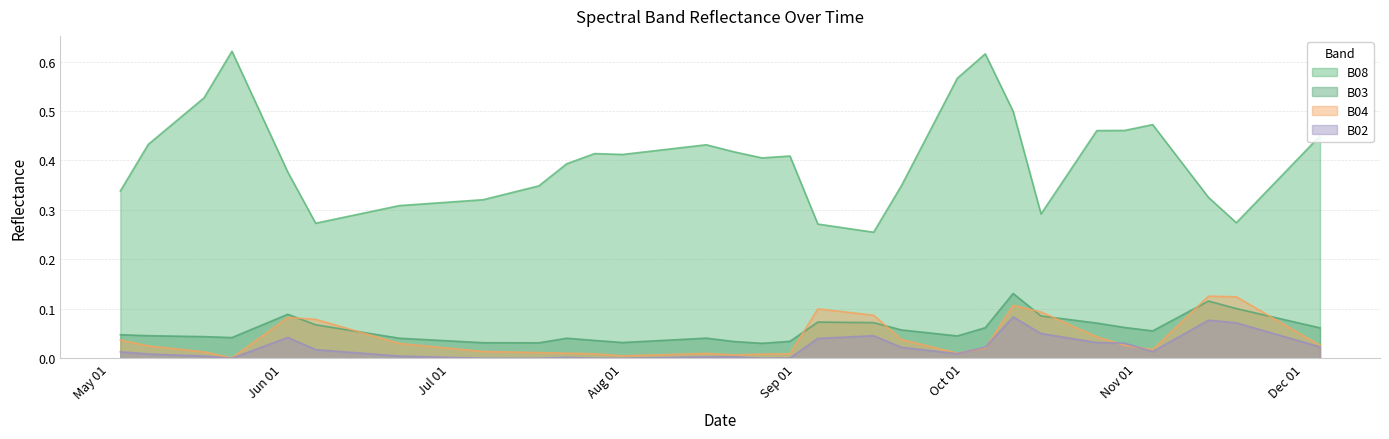

Read the B03 value at 2021-09-10.

0.1